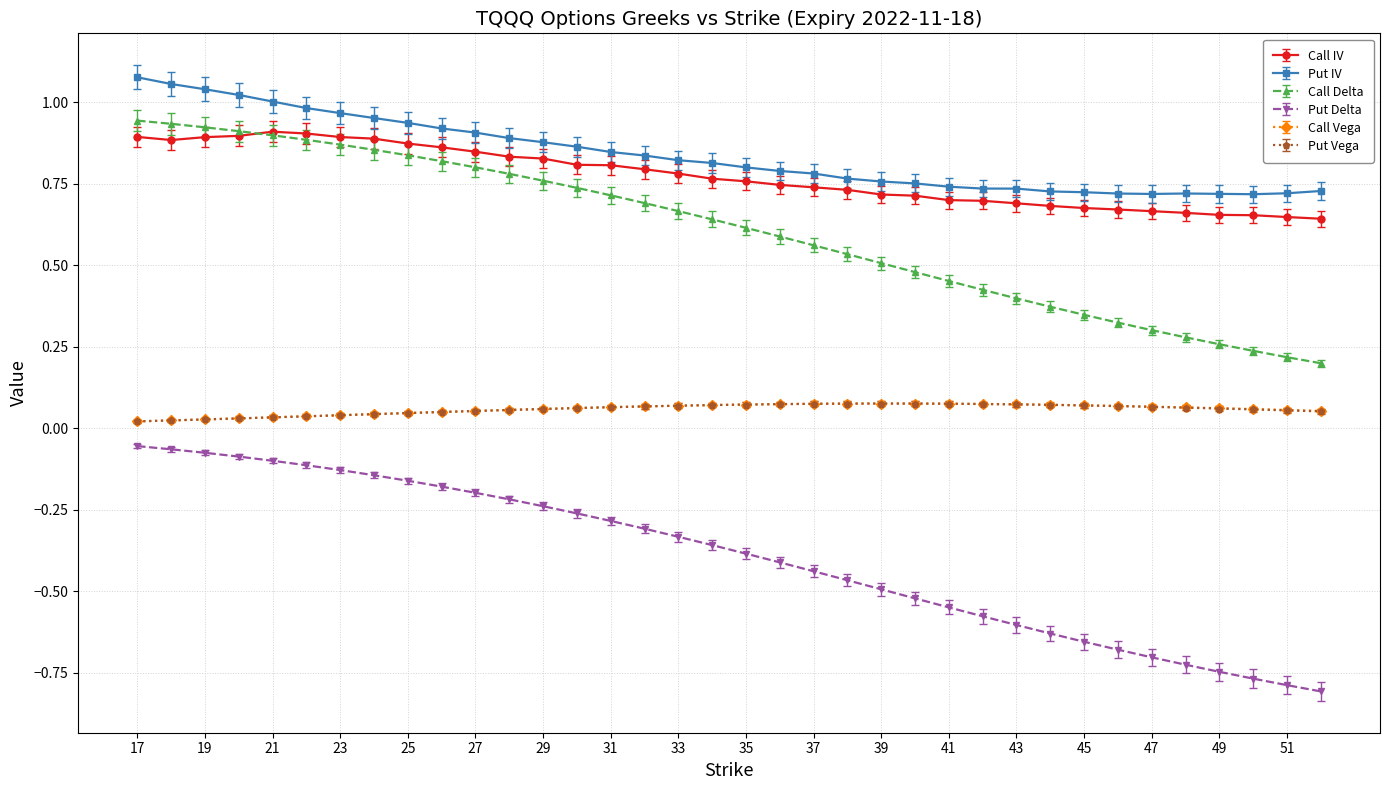

What are all the series names shown in the legend?

Call IV, Put IV, Call Delta, Put Delta, Call Vega, Put Vega